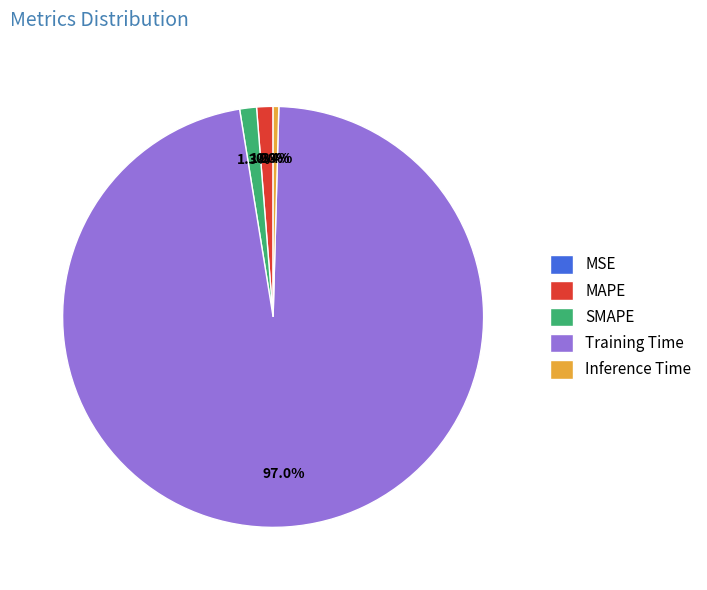

Does any single category account for the majority?

Yes